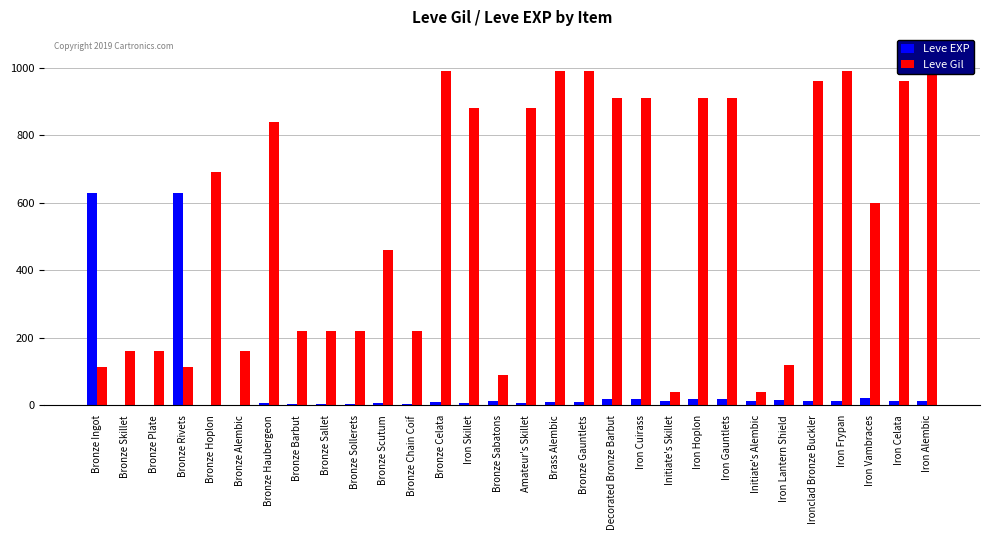

At which label does Leve Gil first exceed 690?

Bronze Haubergeon